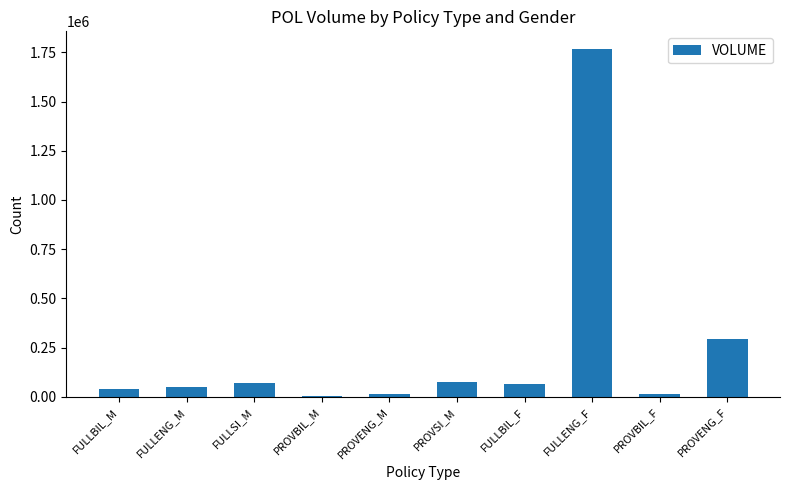

What is the sum of all values?

2404495